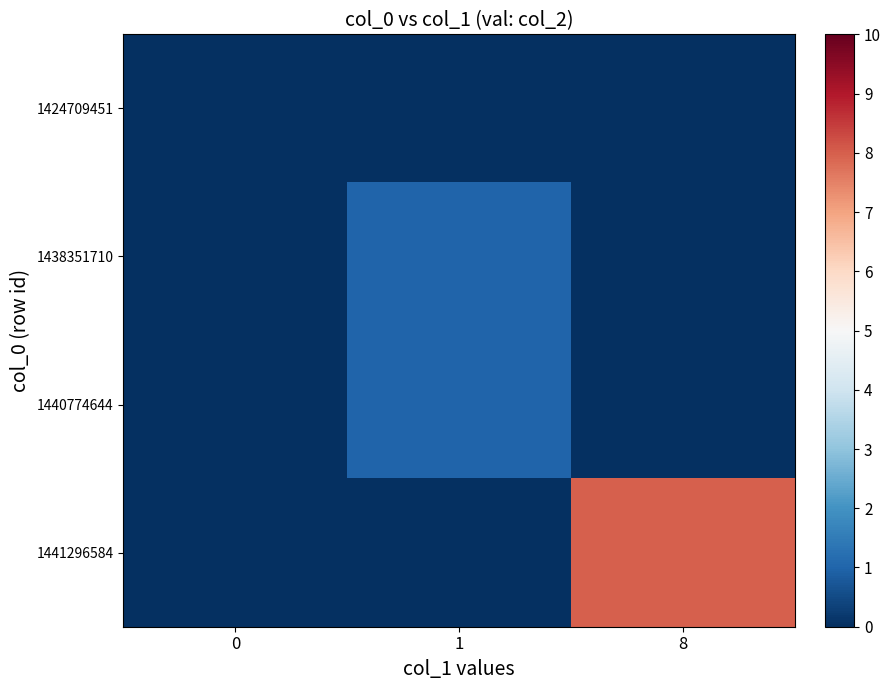

List the series in order of their peak value, lowest first.

1424709451, 1438351710, 1440774644, 1441296584